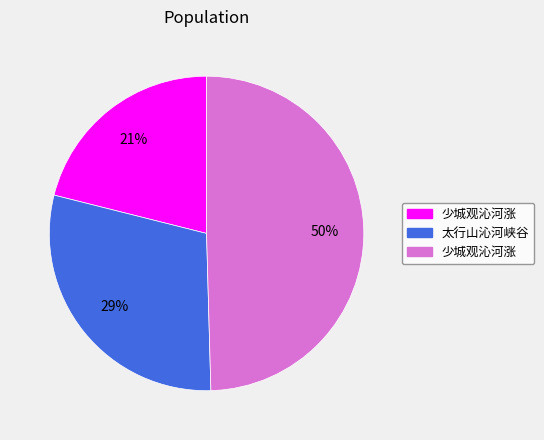

To the nearest percent, what is the average slice percentage?

33%